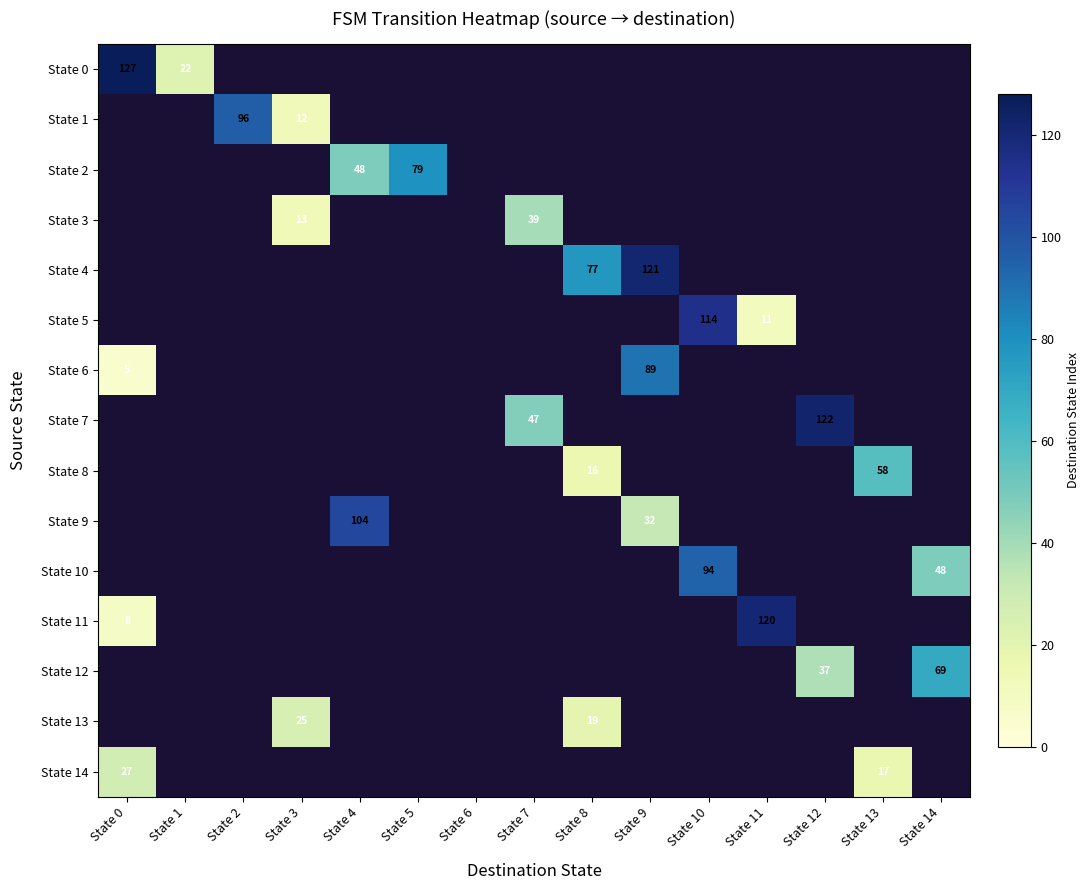

The State 6 series shows 1 at State 0. True or false?

False